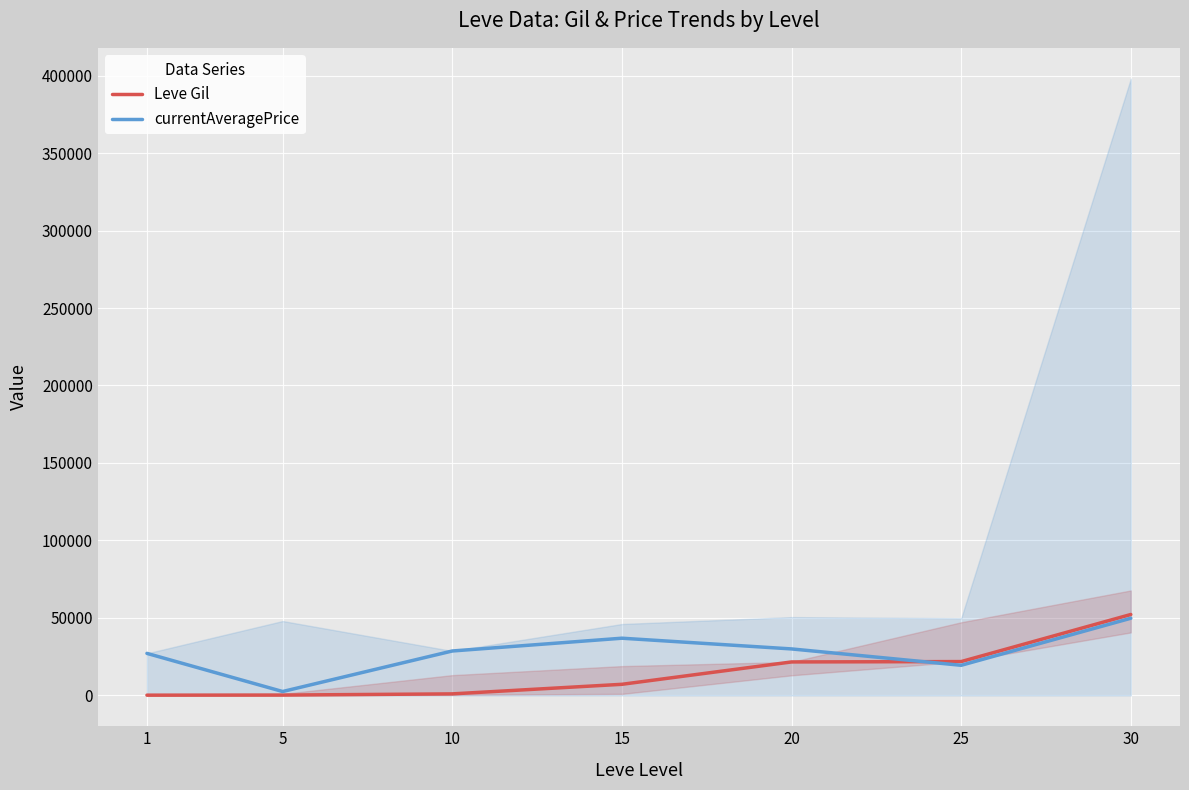

The Leve Gil series shows 52220 at 30. True or false?

True